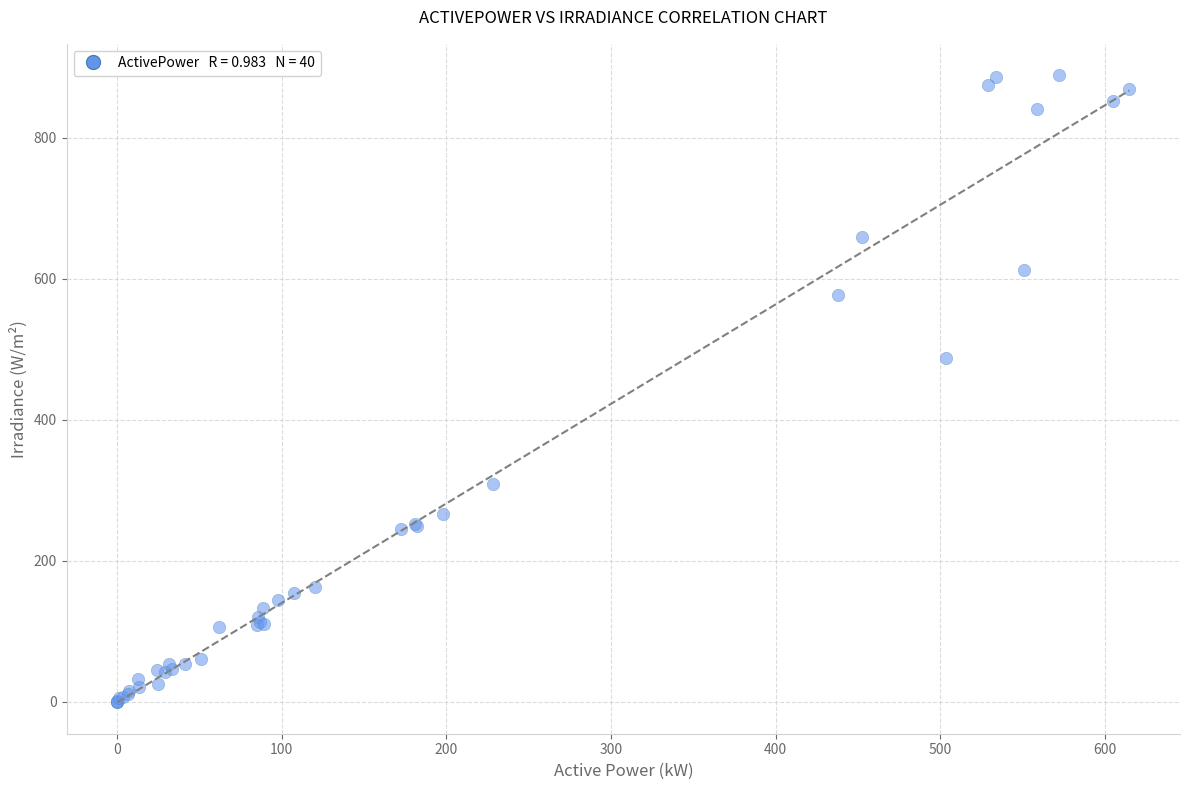

What Y value in the scatter plot is closest to 444?

488